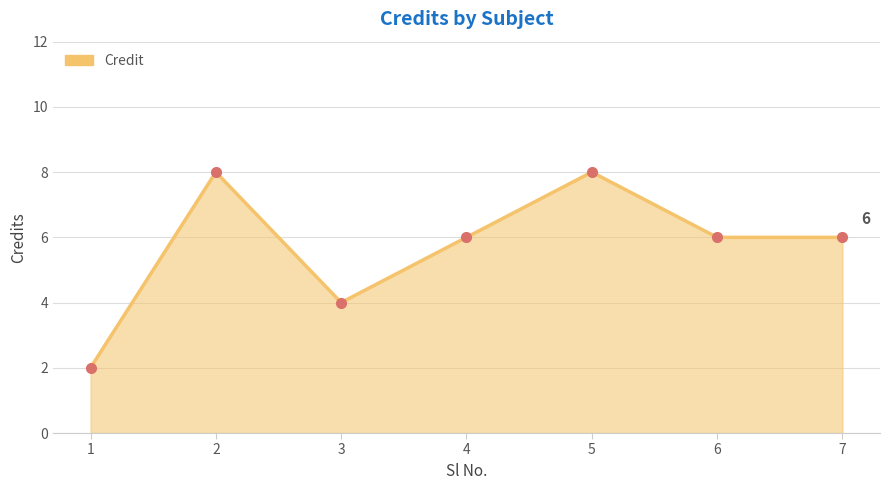

Is it true that the value at 5 is 8?

True